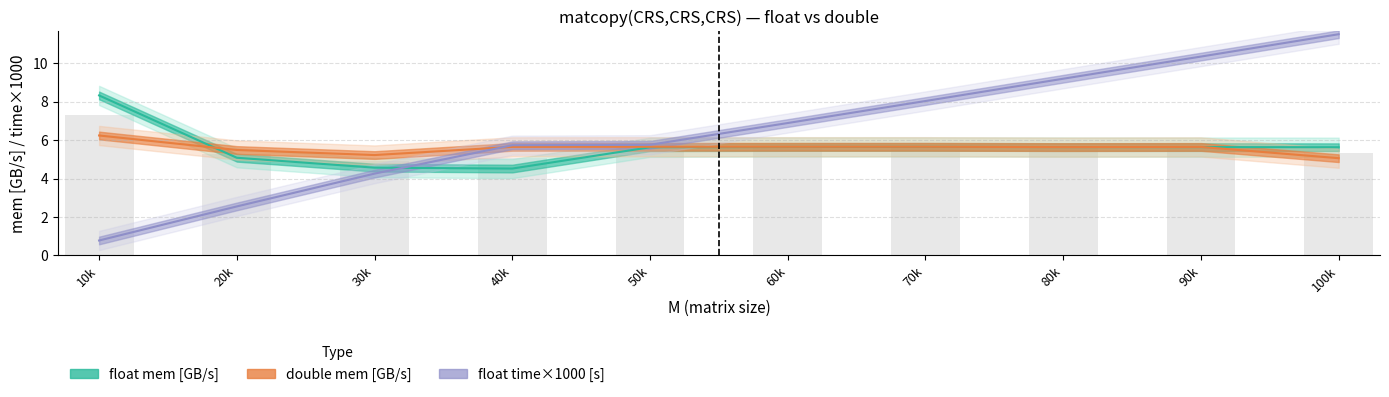

What value does the float_mem series have at 40k?

4.5